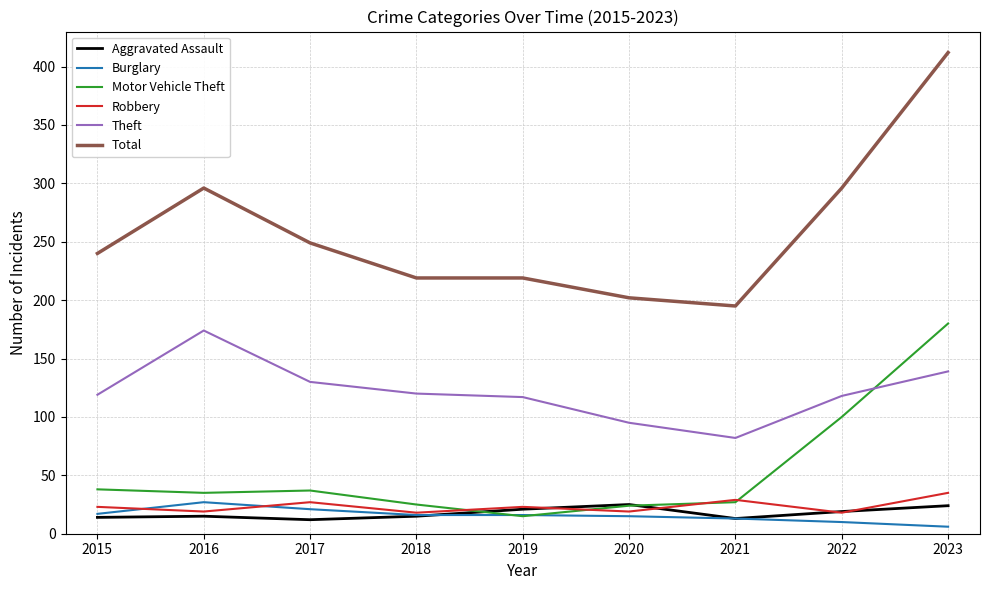

Which series has the largest total across all categories?

Total